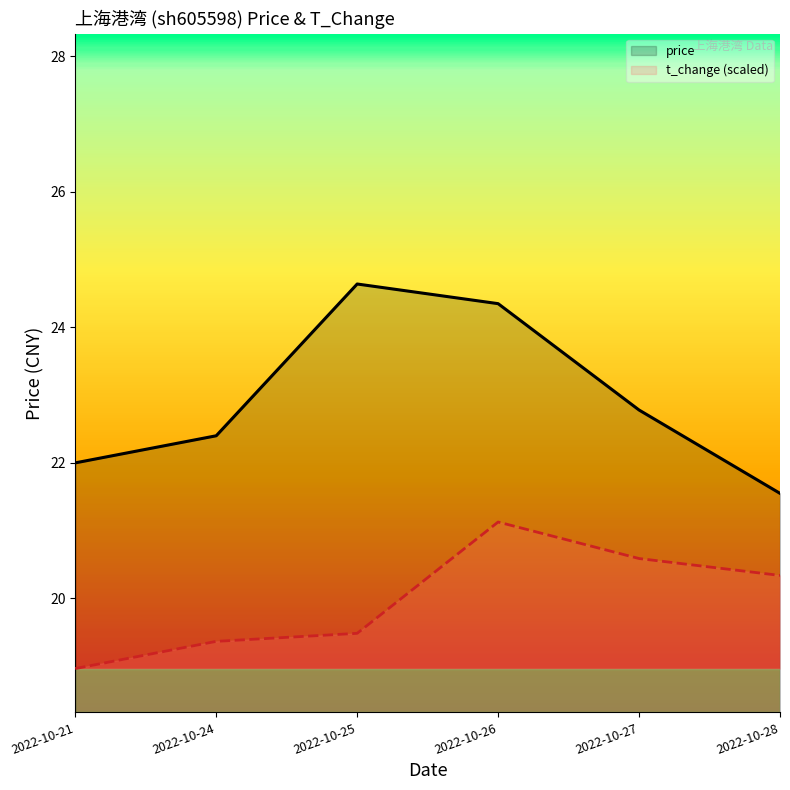

Reading left to right, what are all the values shown in this chart?

price: 22.0	22.4	24.6	24.4	22.8	21.6
t_change (scaled): 19.0	19.4	19.5	21.1	20.6	20.3